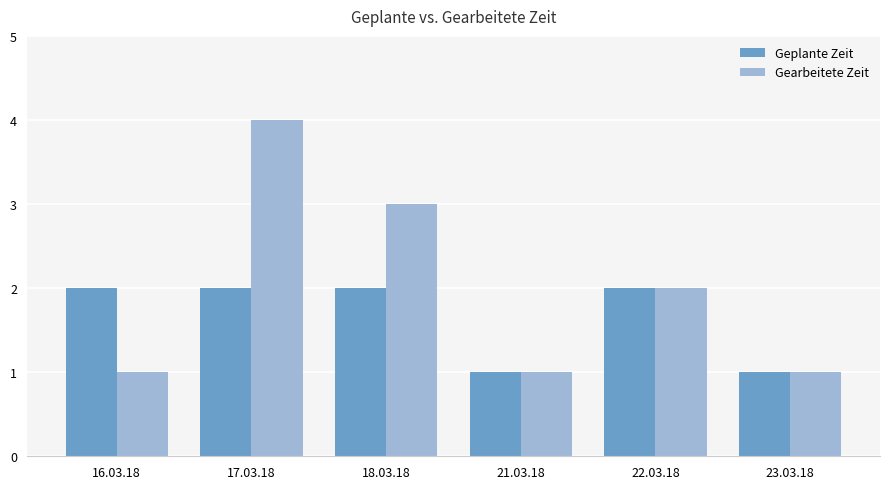

Which series has the largest total across all categories?

Gearbeitete Zeit